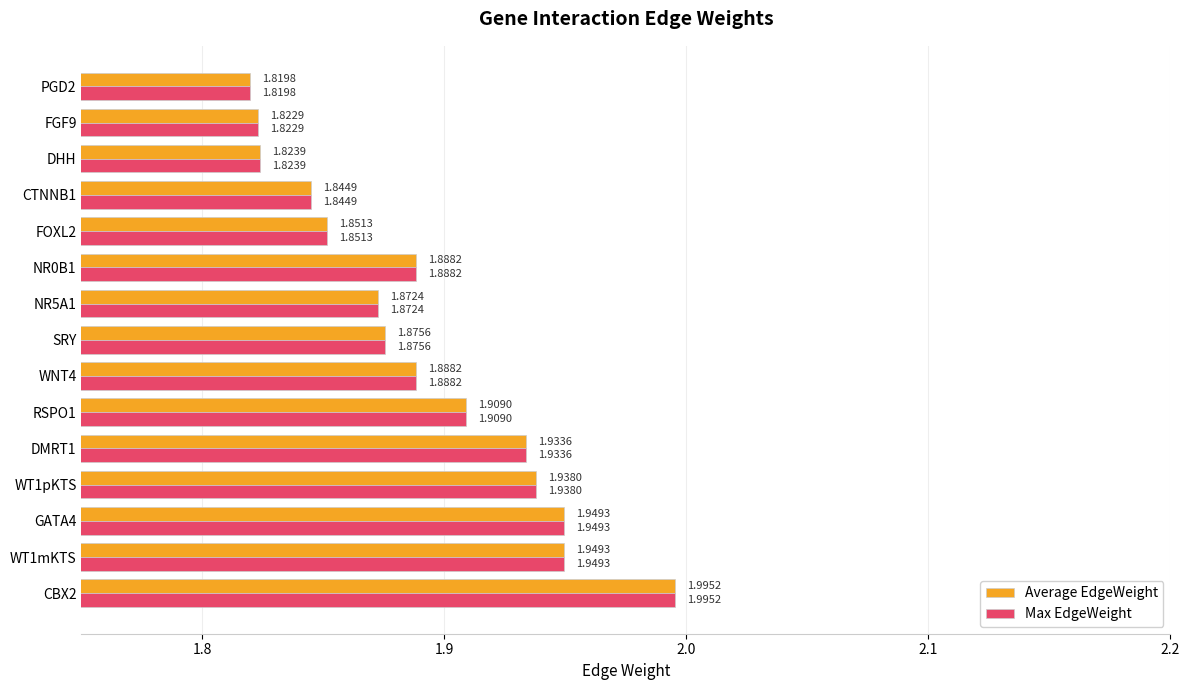

At which category is the sum across all series the highest?

CBX2